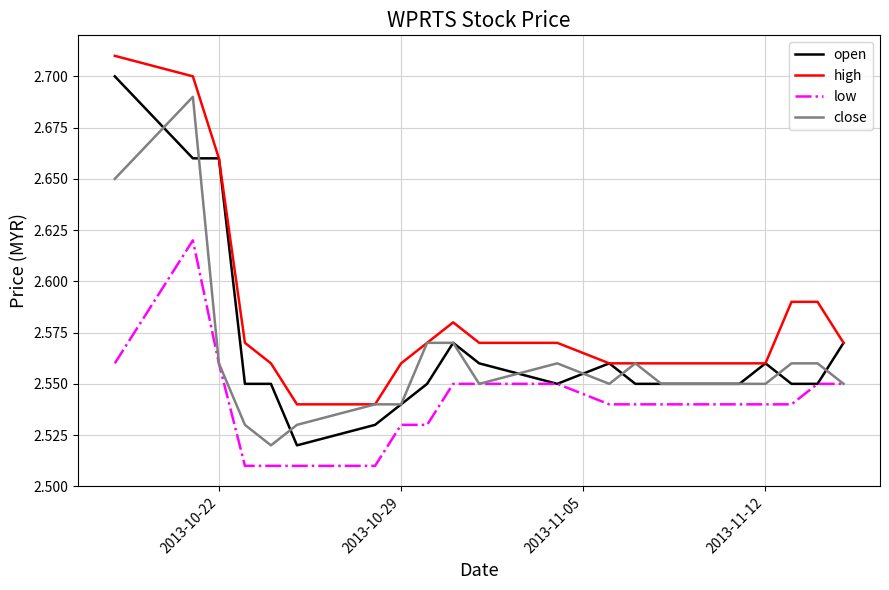

True or false: high and low cross at least once.

False